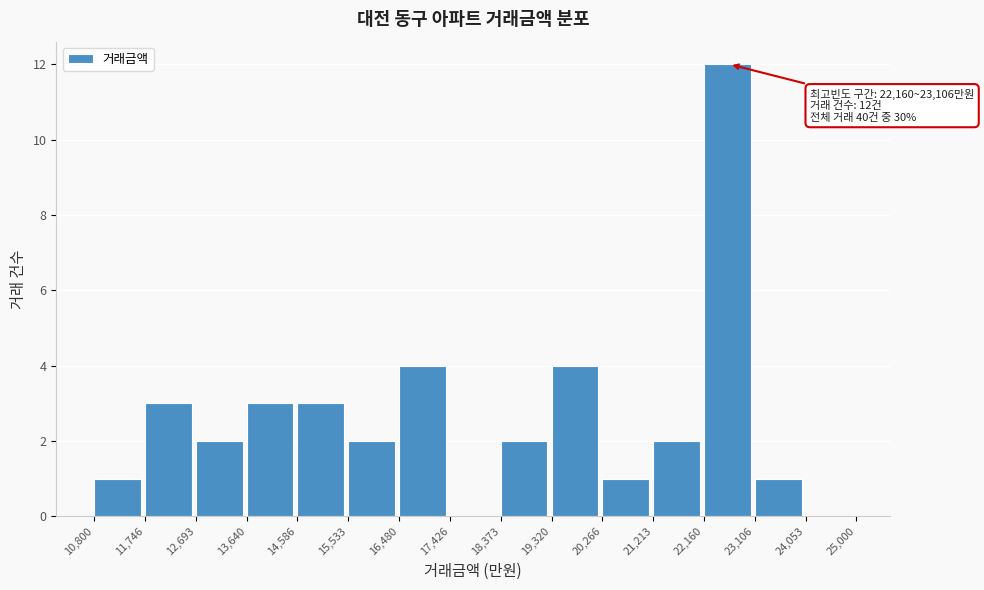

Over which range of the x-axis is the bar tallest?

22,160 to 23,106